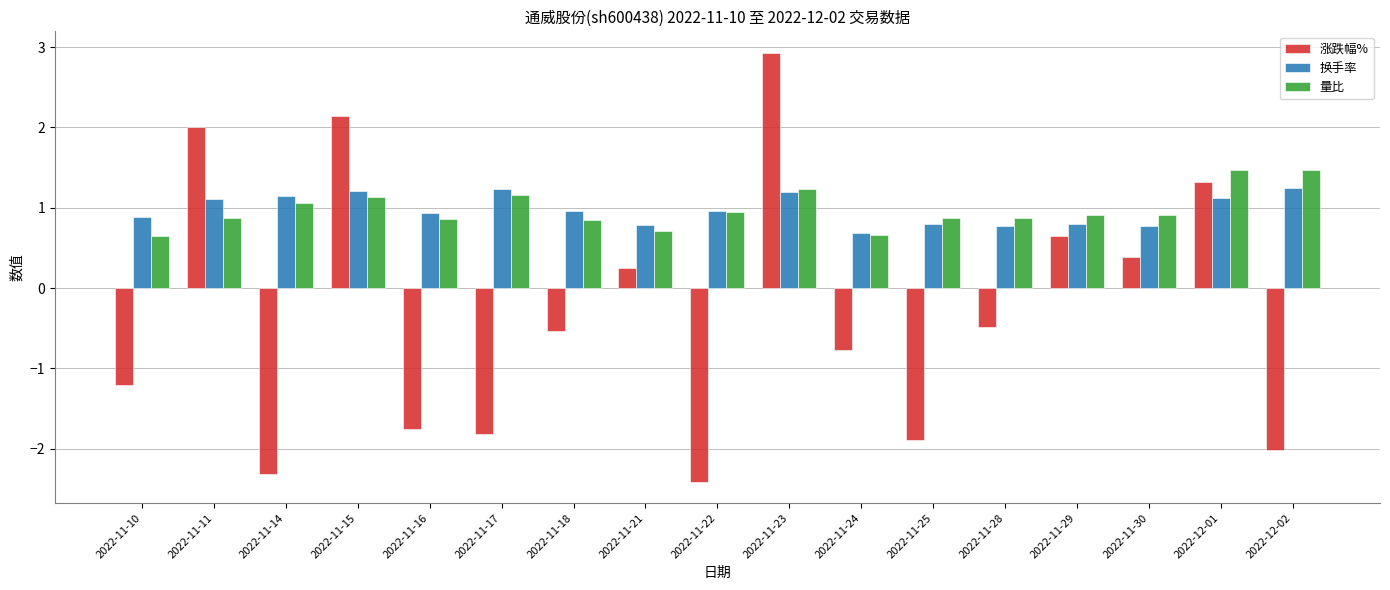

What is the sum of the 涨跌幅% values at 2022-11-23 and 2022-11-21?

3.2